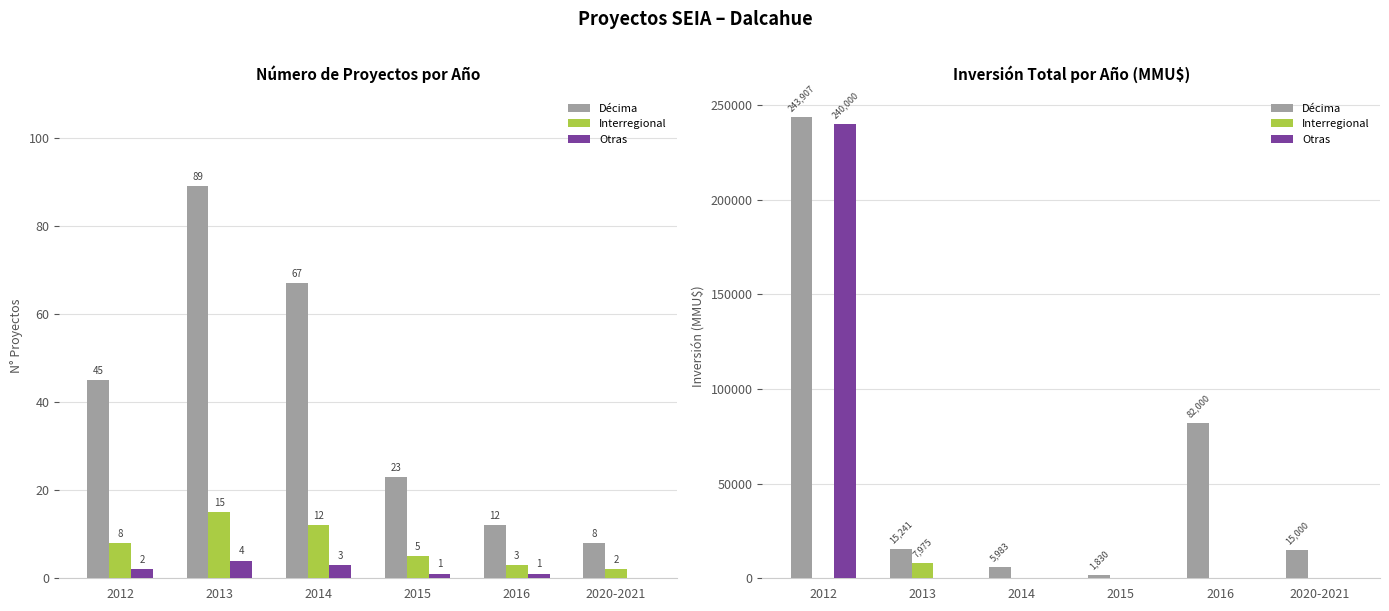

What is the label of the 4th bar from the right?

2014